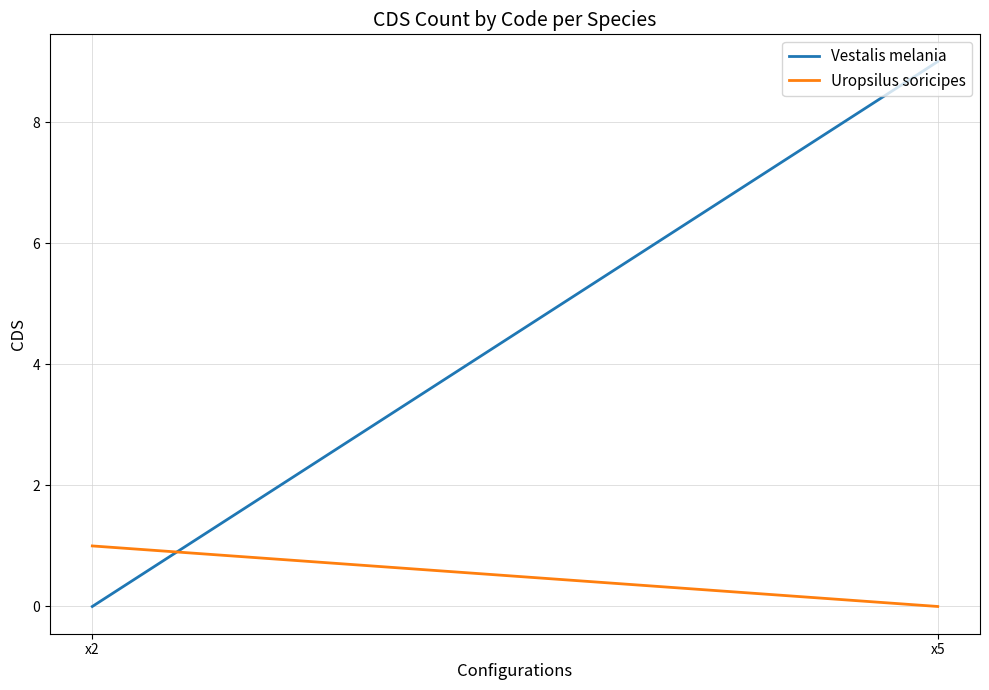

The Uropsilus soricipes series shows 0 at x5. True or false?

True